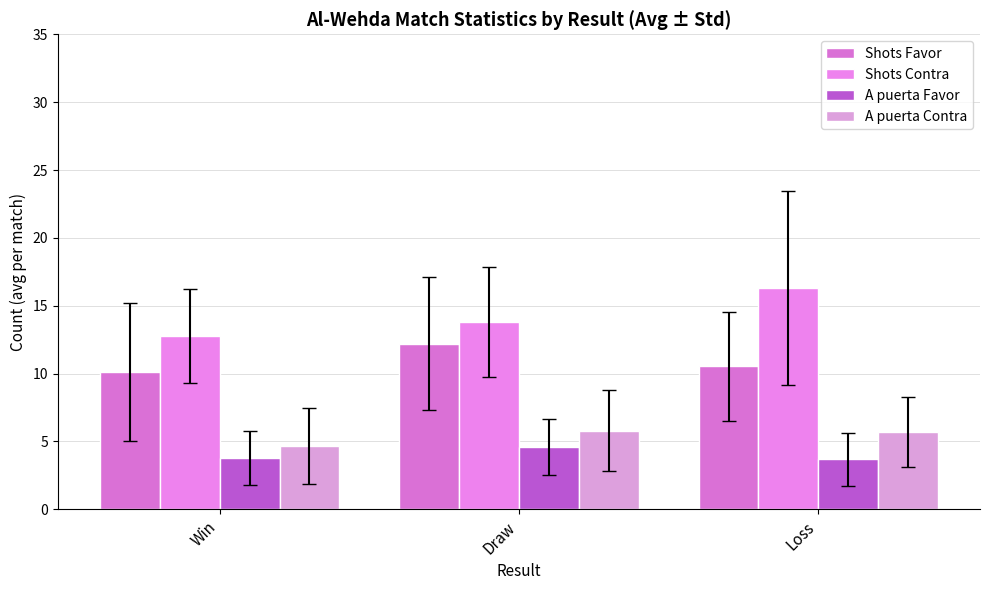

What is the sum of all Shots Contra values?

42.9